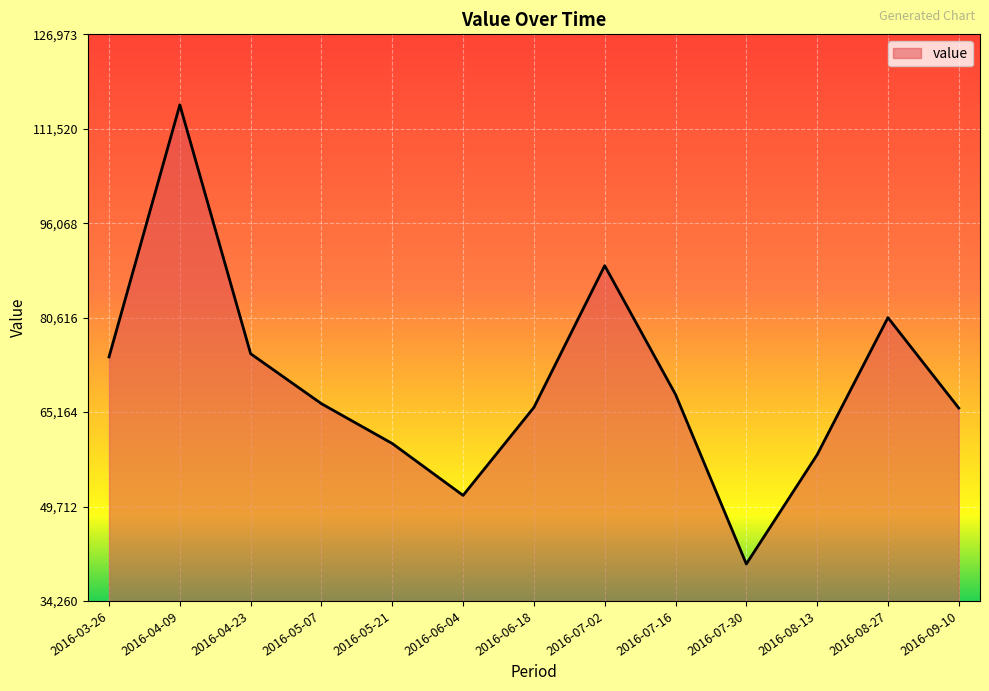

What is the change in value from 2016-07-30 to 2016-08-13?

+17874